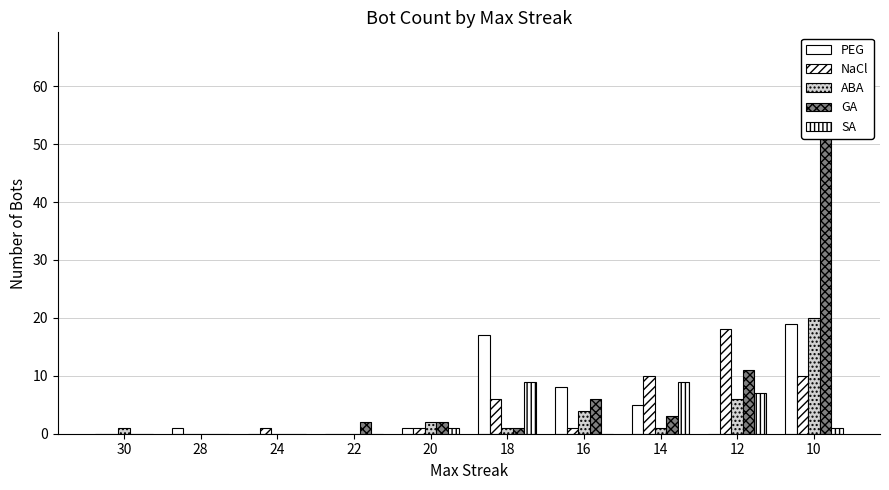

List the labels in order of NaCl value, smallest first.

30, 28, 22, 24, 20, 16, 18, 14, 10, 12